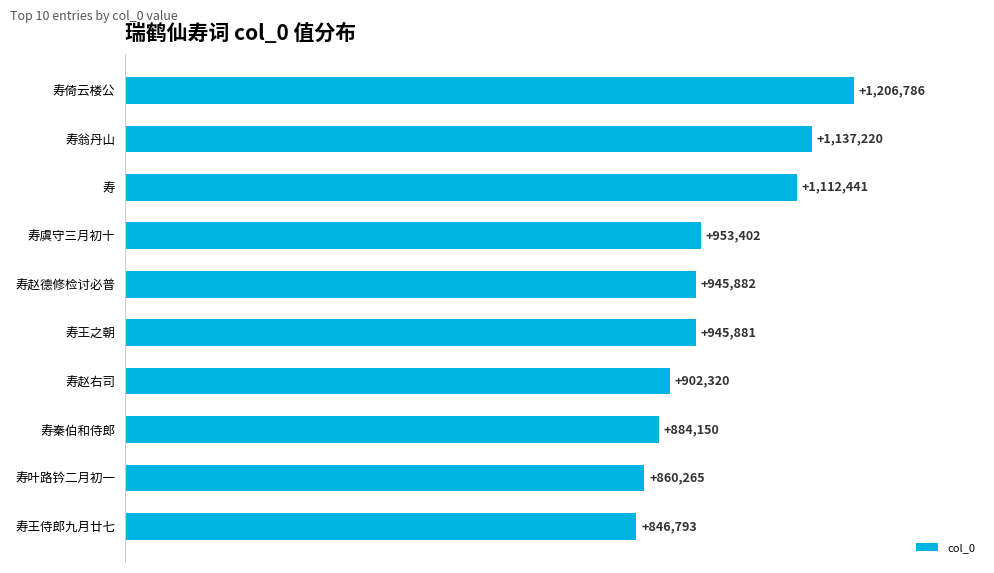

Does the chart contain any negative values?

No